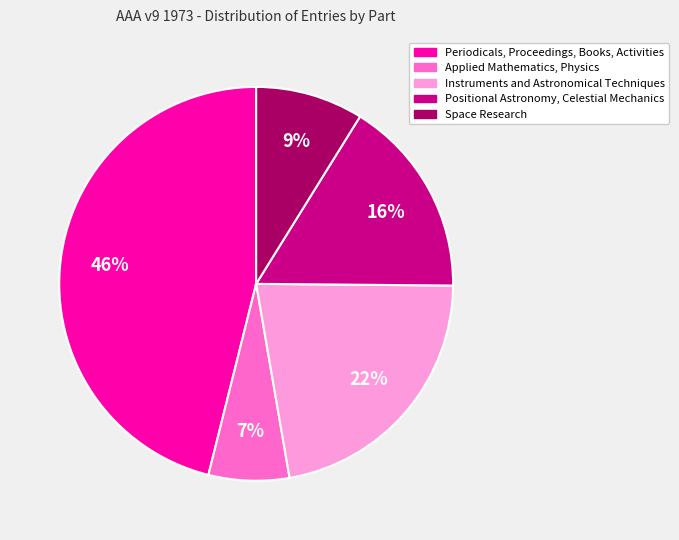

To the nearest percent, what is the difference between the largest and smallest slice percentages?

39%